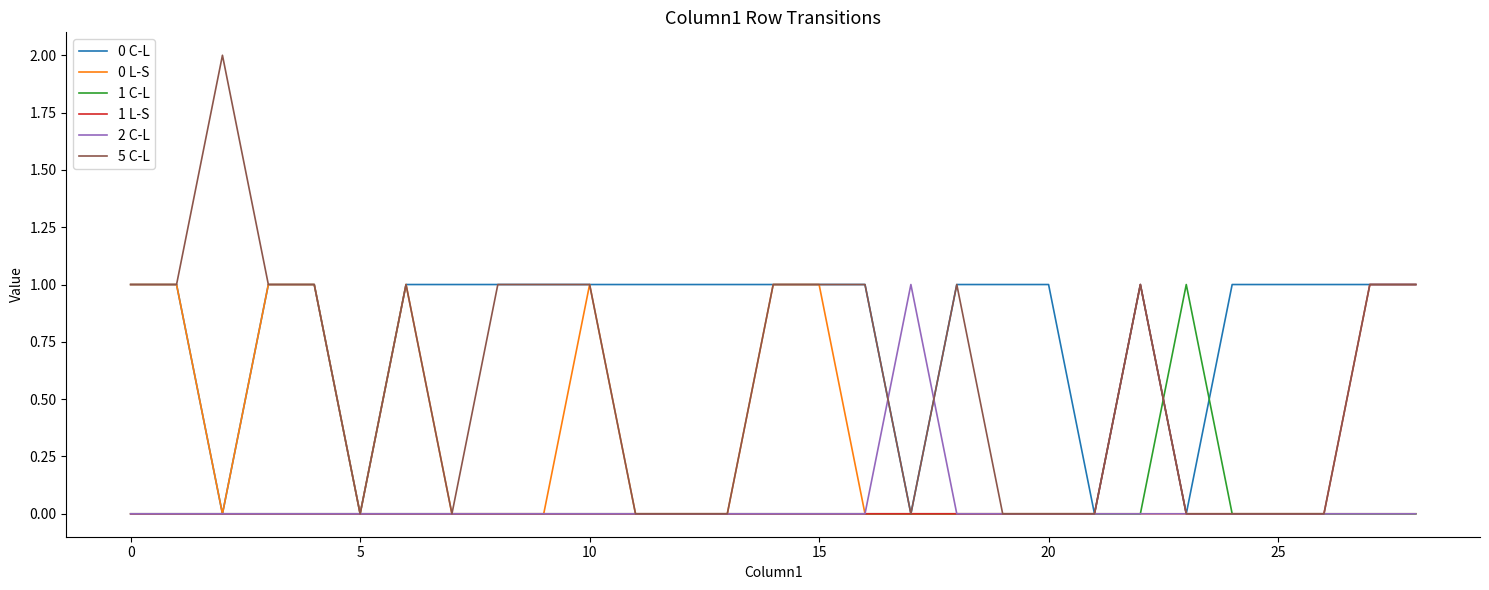

What is the sum of all 1 C-L values?

1